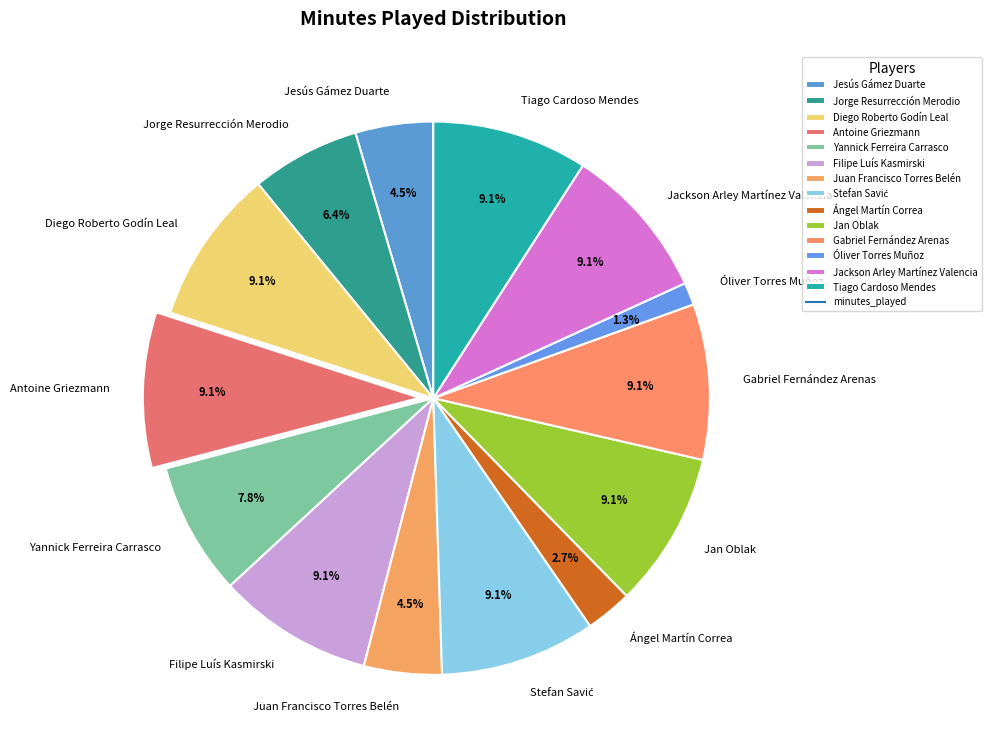

What percentage is the Diego Roberto Godín Leal slice, to the nearest percent?

9%